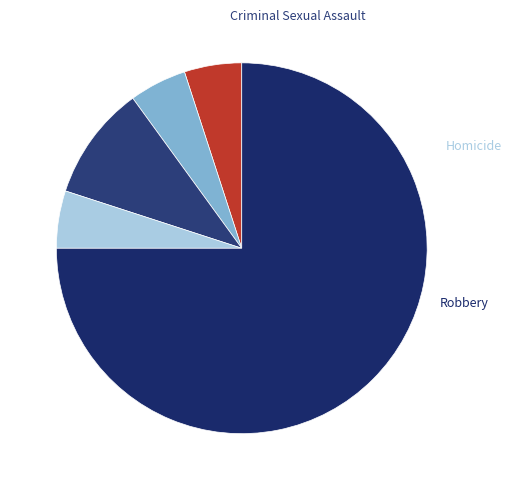

How many slices are in this pie chart?

5